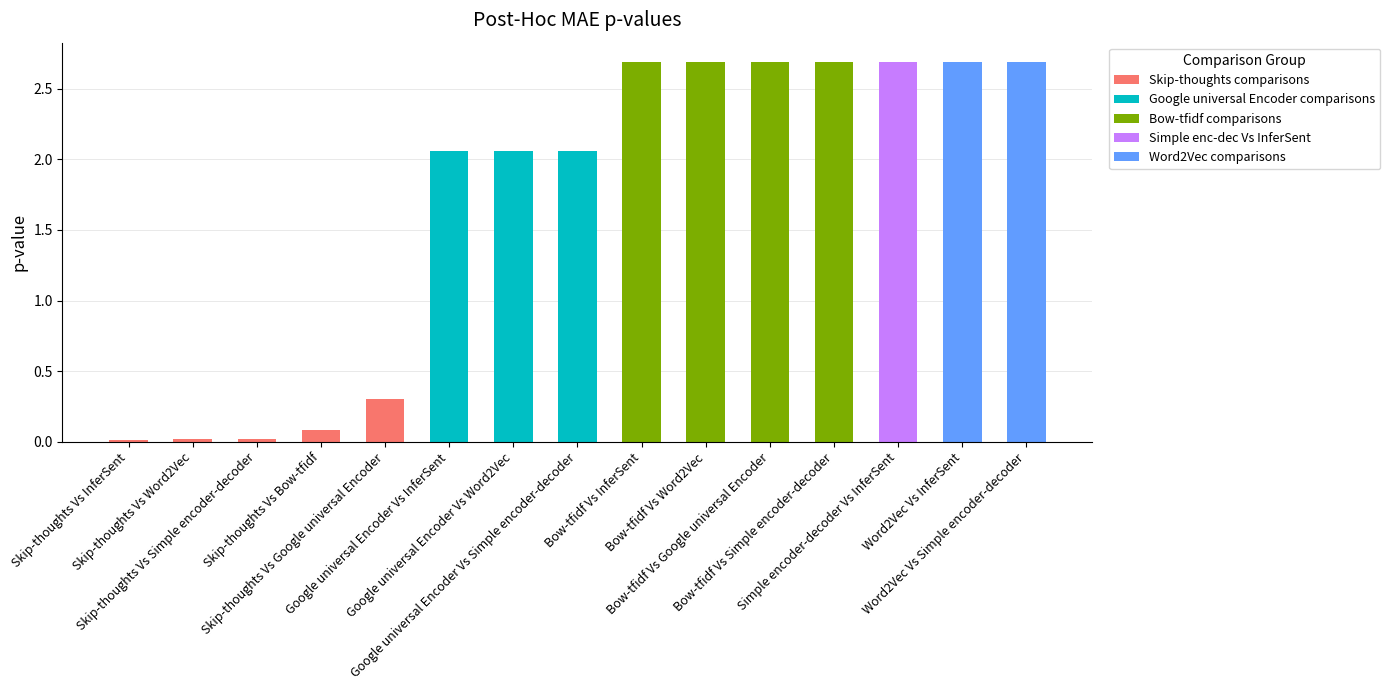

What is the average value?

1.7